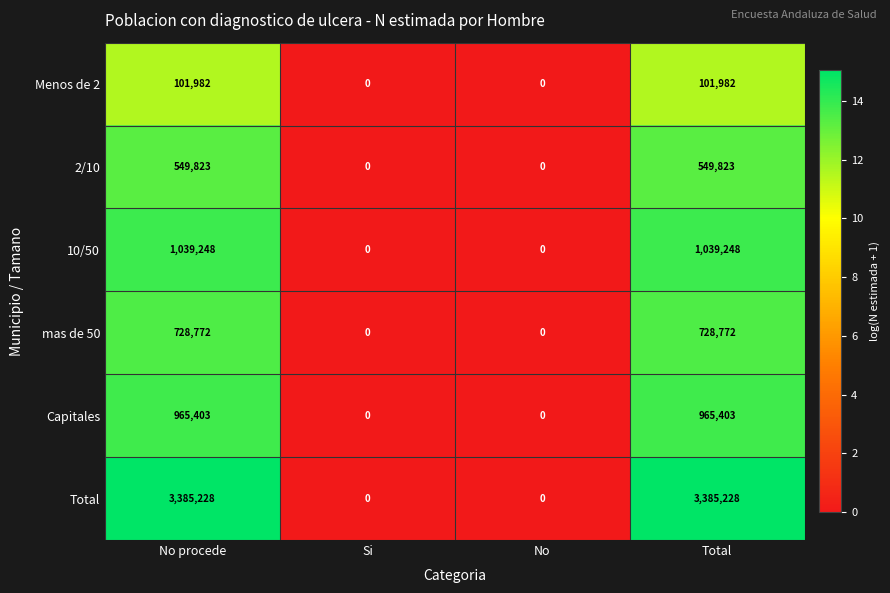

The value of Total at Total is 6059916. True or false?

False